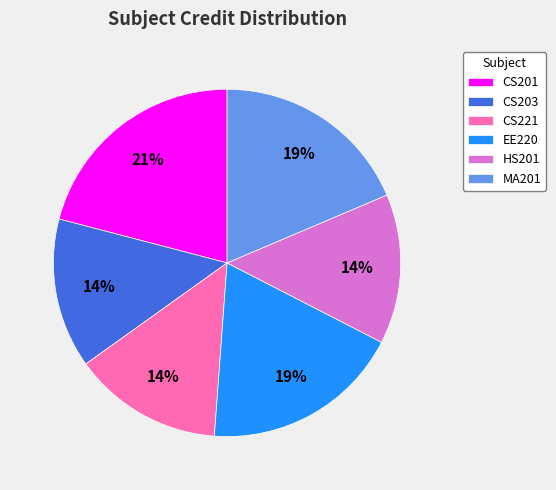

To the nearest percent, what is the difference between the largest and smallest slice percentages?

7%